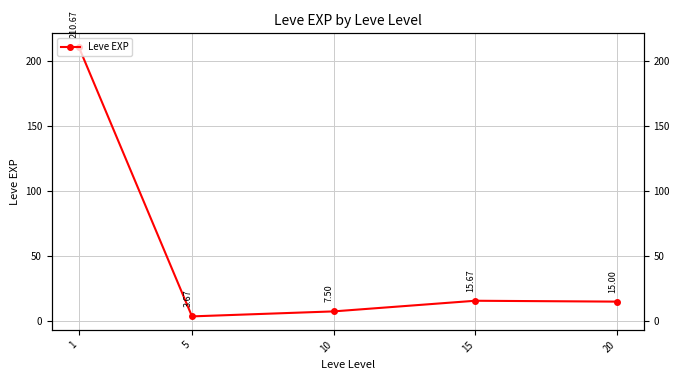

Read the value at 1.

210.7